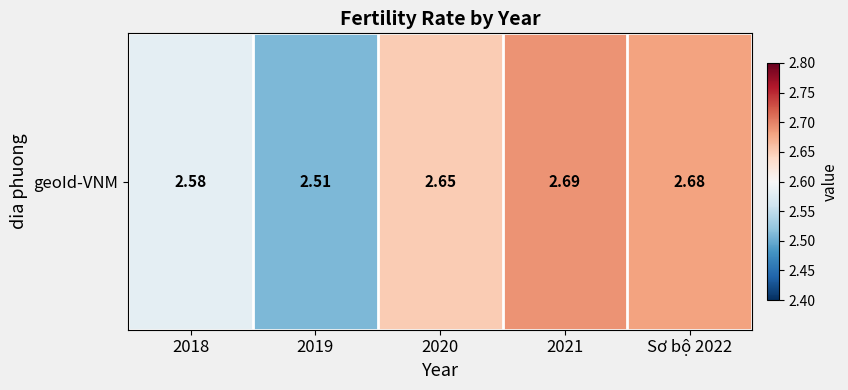

True or false: the data shows 0.6 at 2019.

False